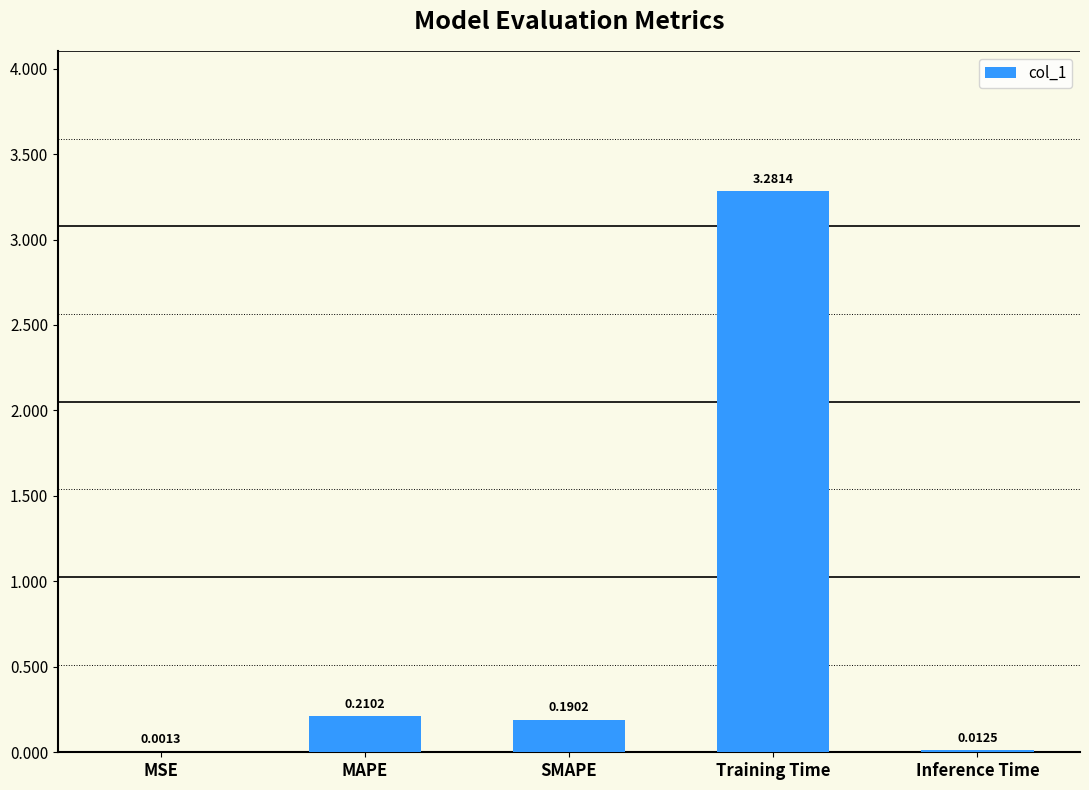

Where is the data nearest to the value 1?

MAPE